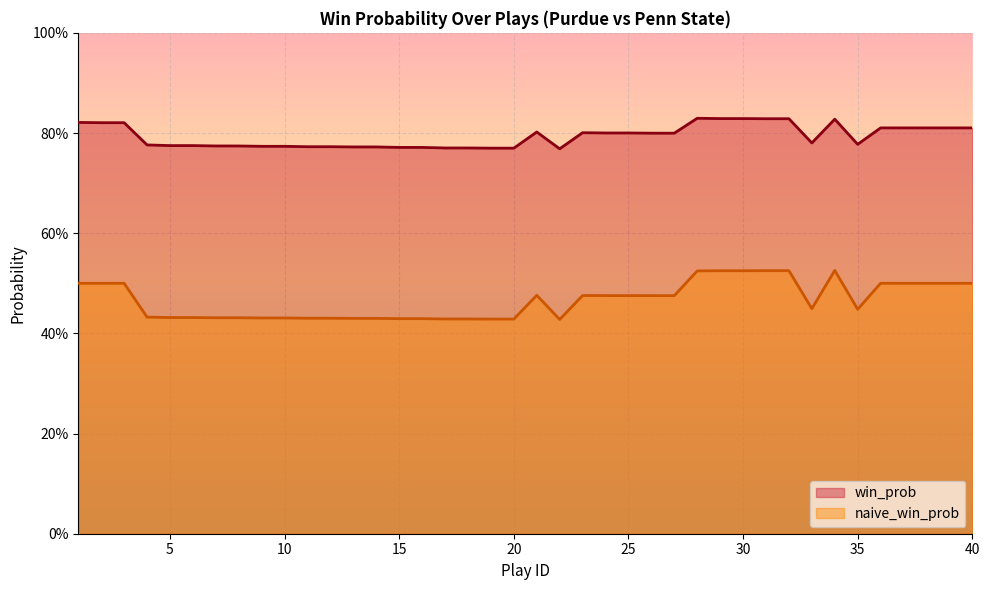

At which category does naive_win_prob reach its first local valley?

22